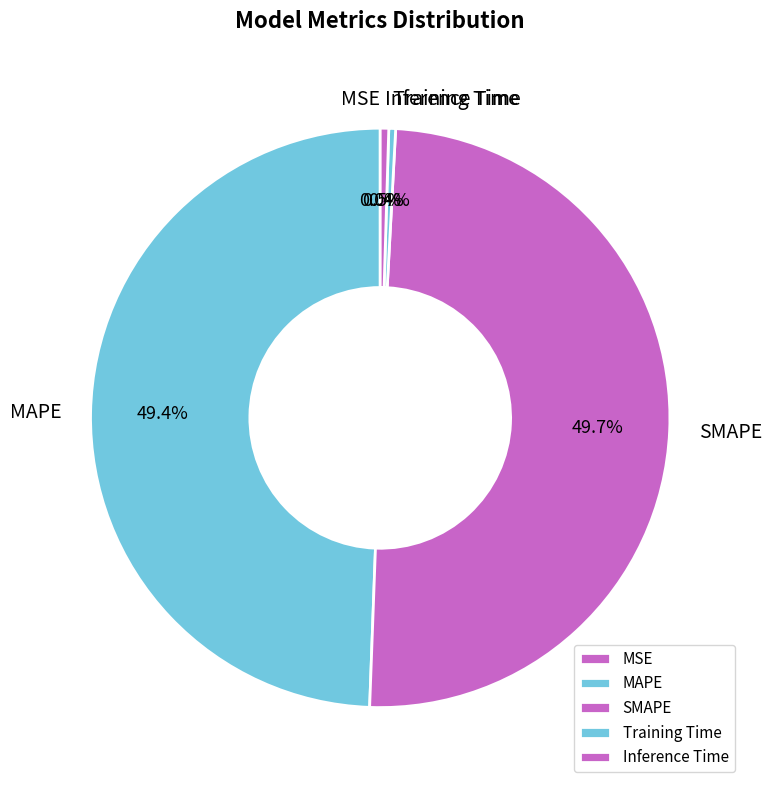

Does Inference Time represent more than half of the total?

No